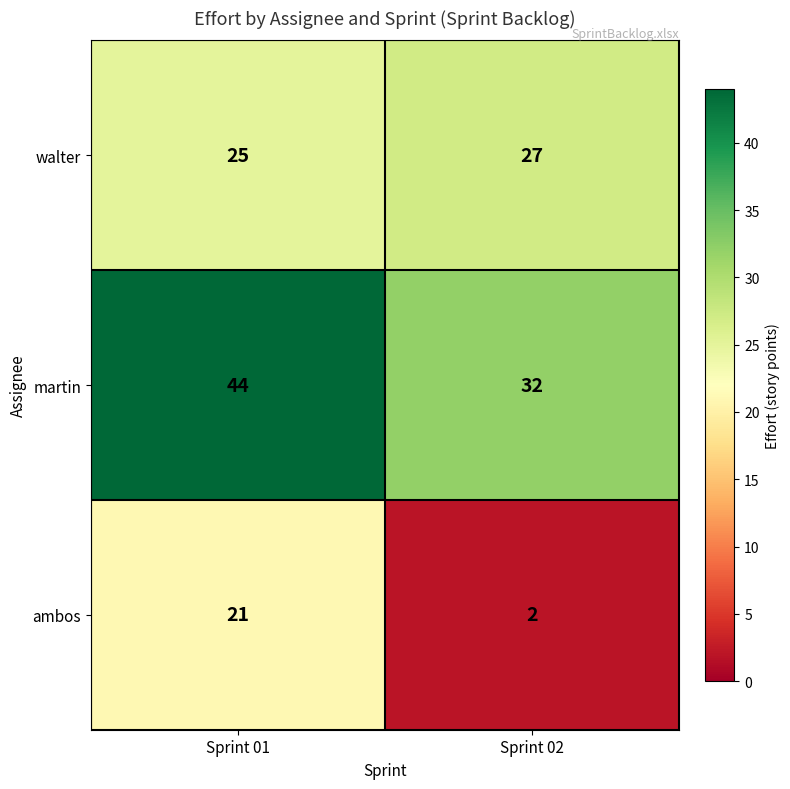

Rank the series at Sprint 01 from highest to lowest value.

martin, walter, ambos